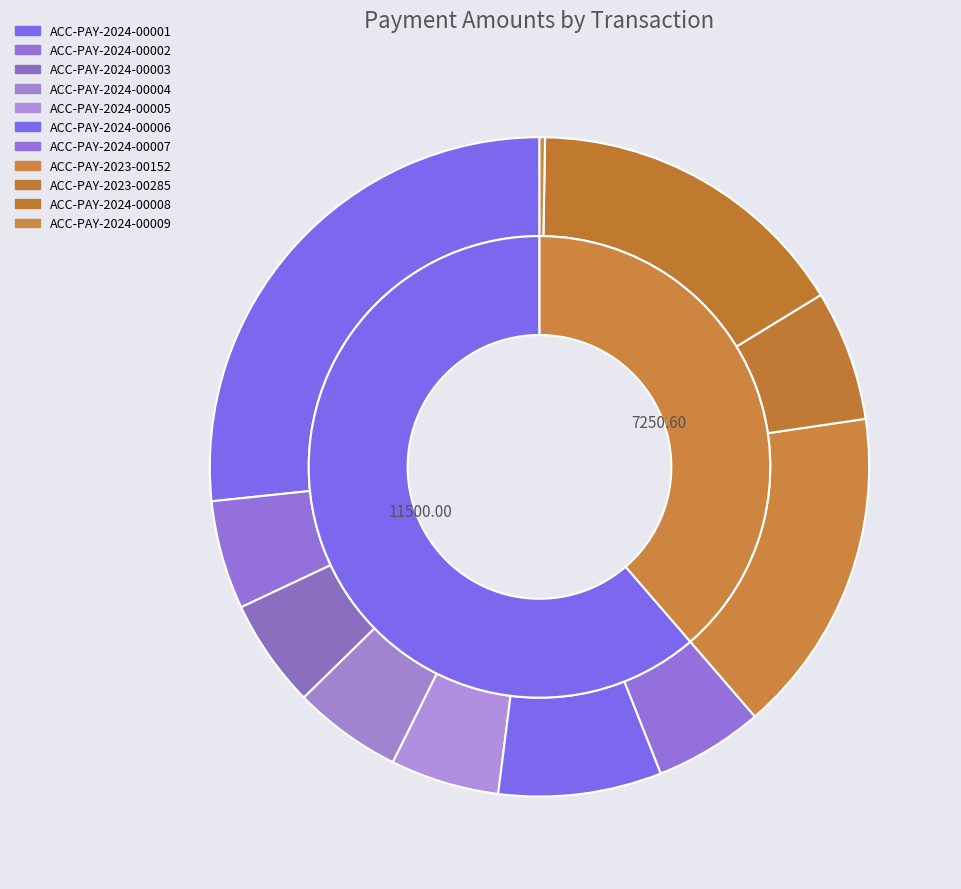

True or false: ACC-PAY-2023-00285 accounts for 1% of the total.

False